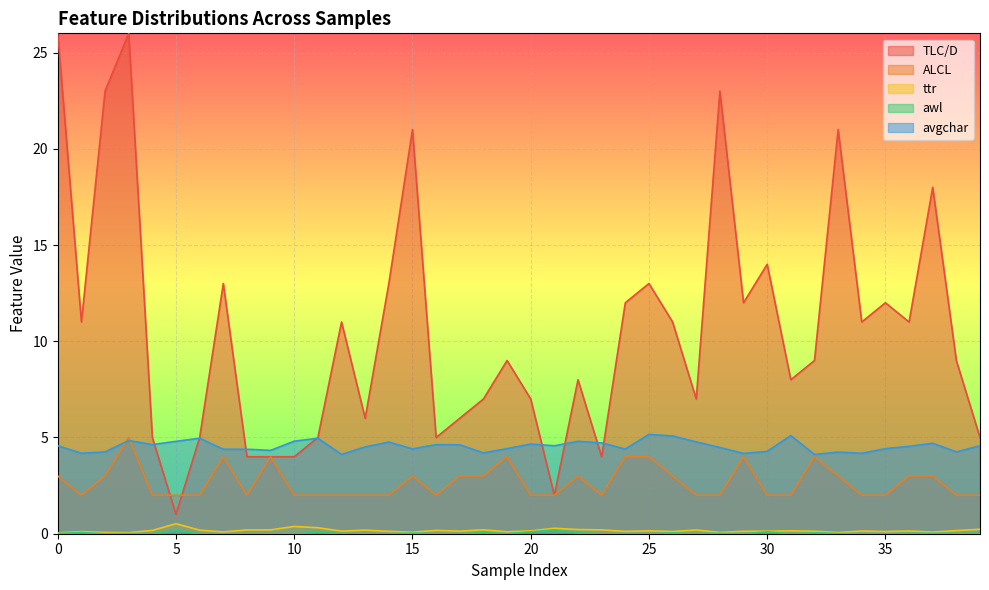

What is the value of the TLC/D point at the 36th from the left?

12.0